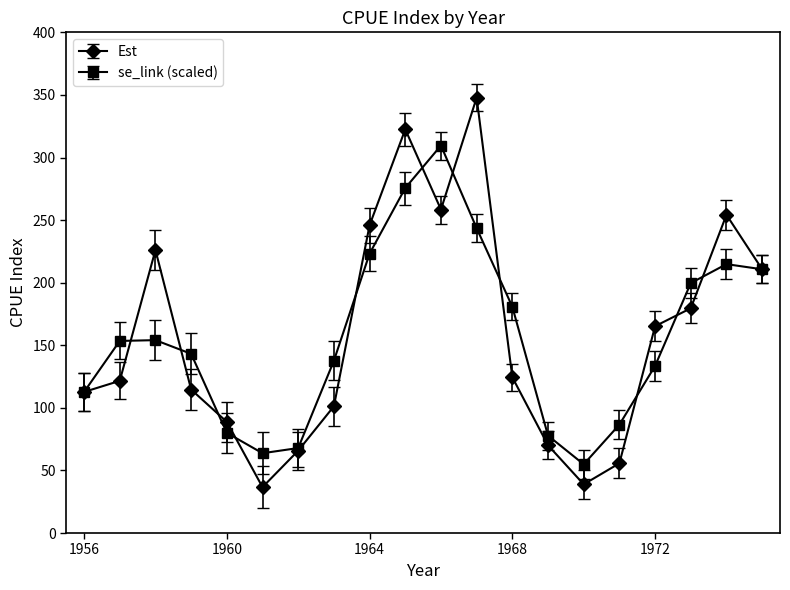

What is the value of the se_link (scaled) point at the 10th from the left?

275.6